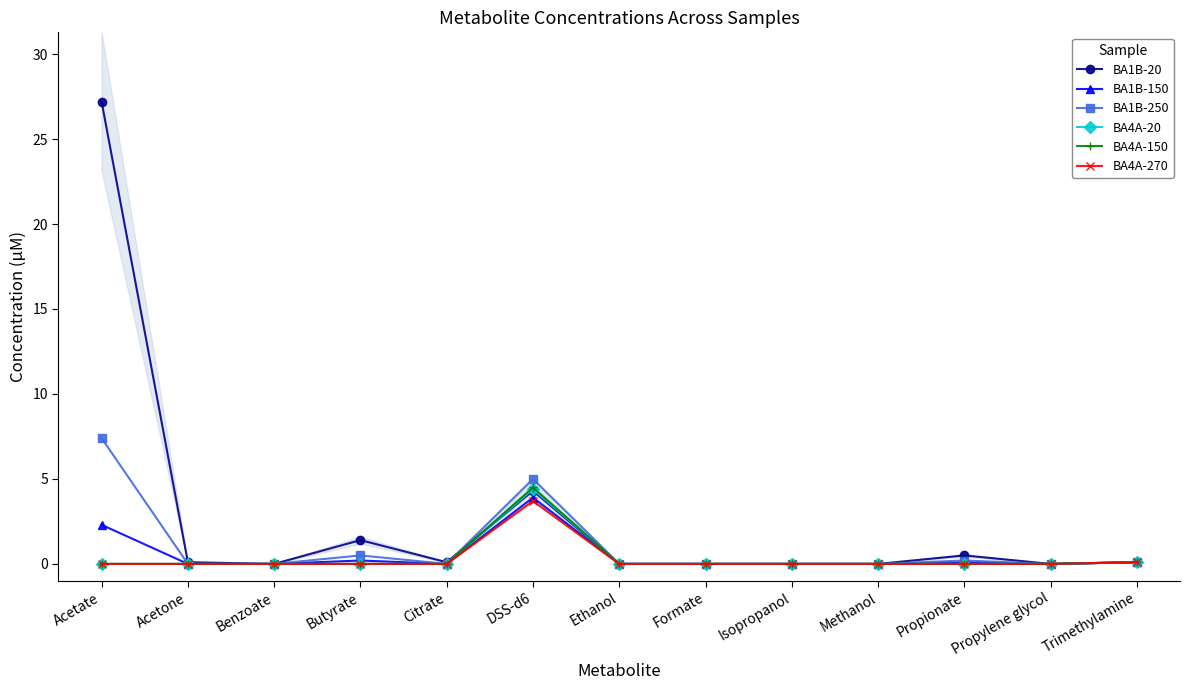

Which series has the largest range (max minus min)?

BA1B-20